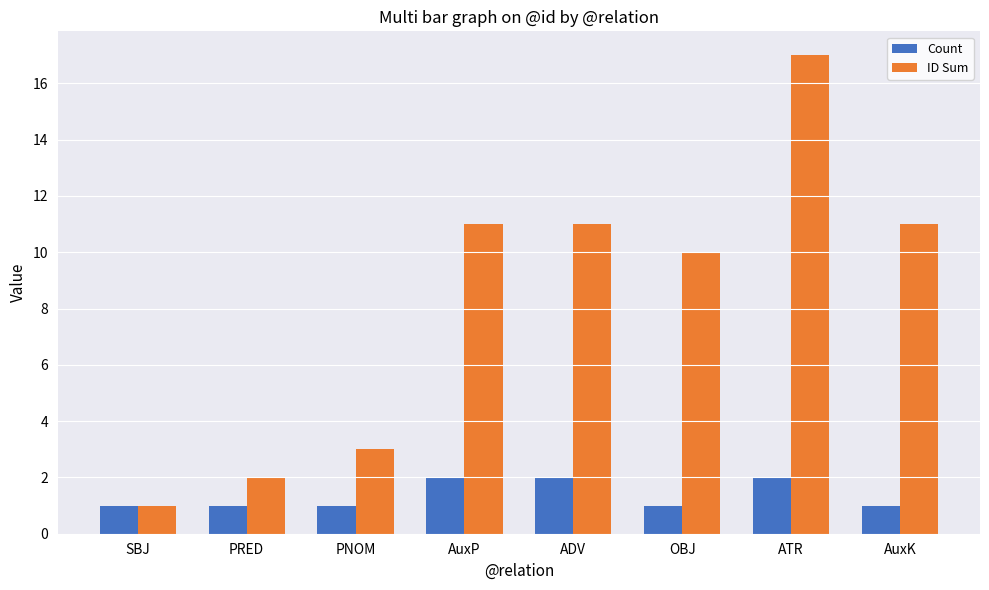

True or false: ID Sum has a value of 10 at OBJ.

True